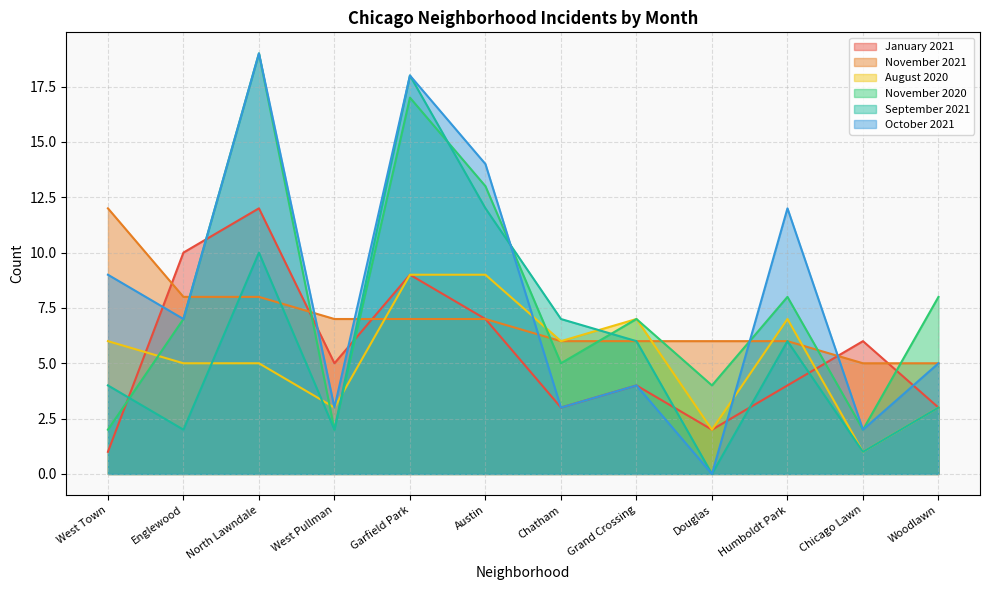

Which has a higher value, North Lawndale or Austin?

North Lawndale